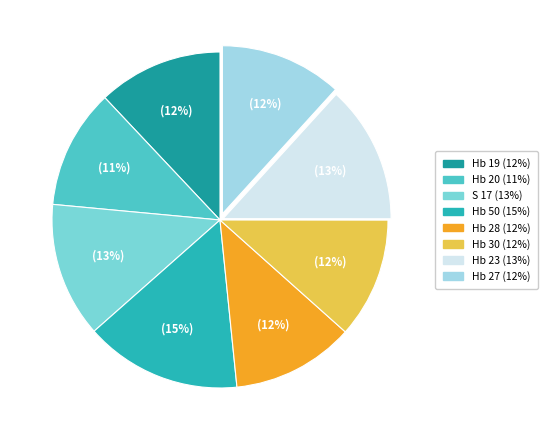

Does Hb 27 account for over 50% of the chart?

No